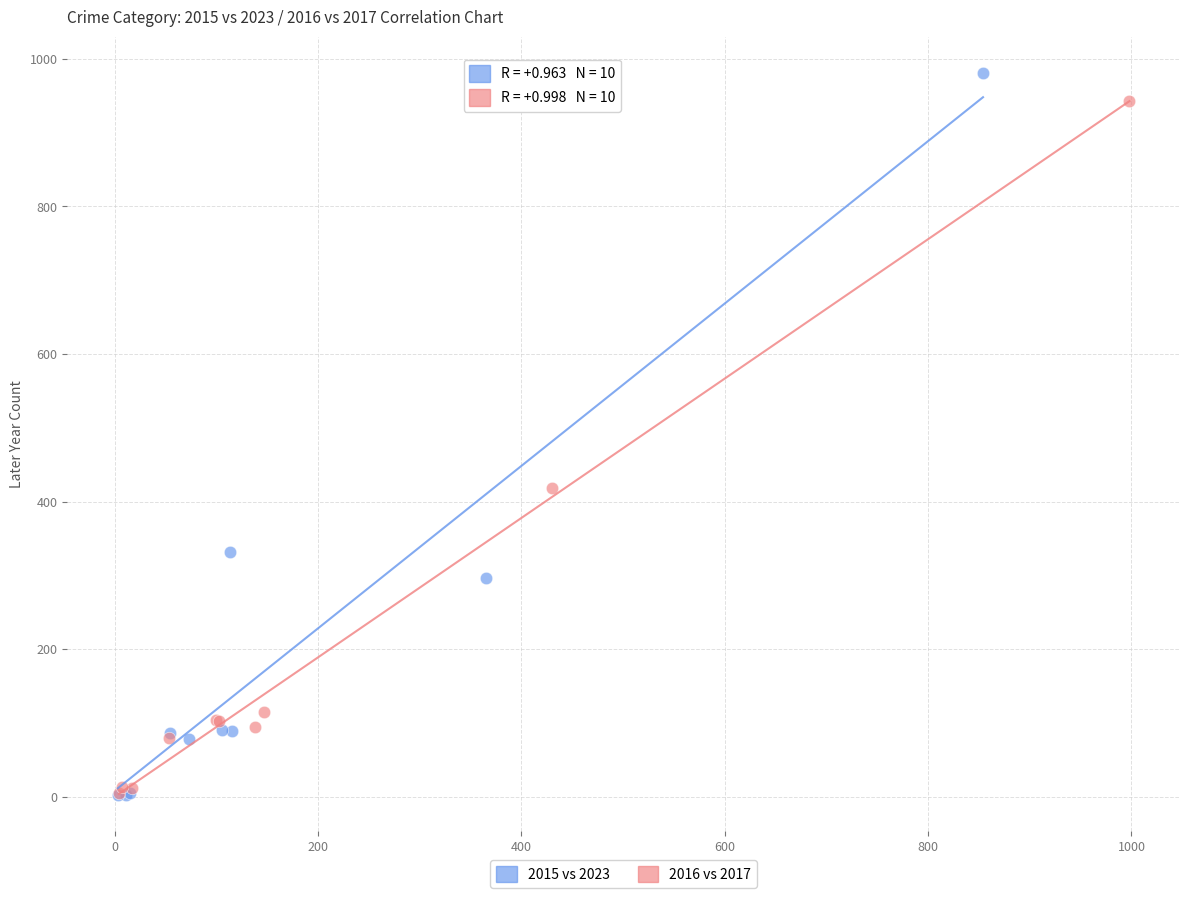

Which series has the widest spread of Y values?

2015 vs 2023